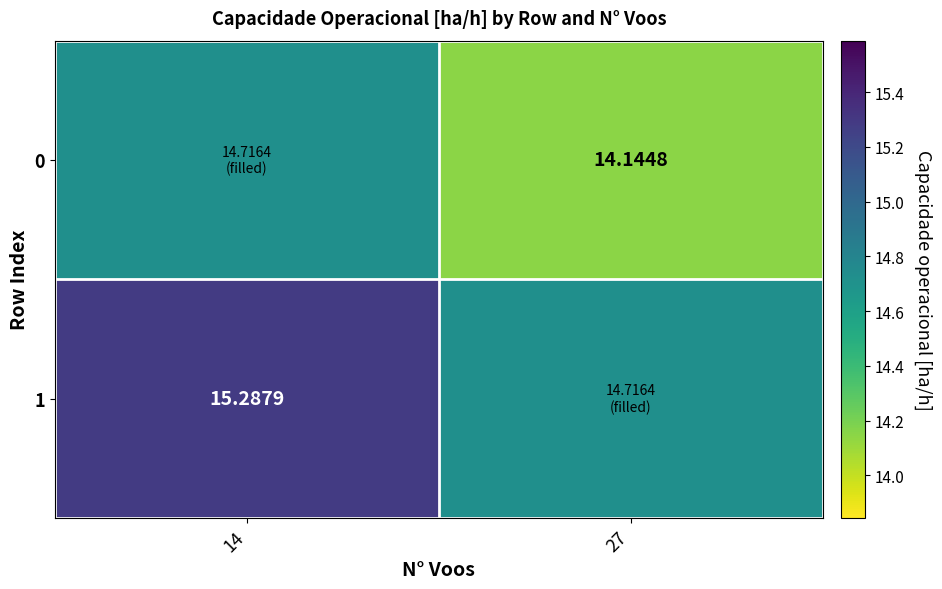

Rank the series at 14 from highest to lowest value.

1, 0